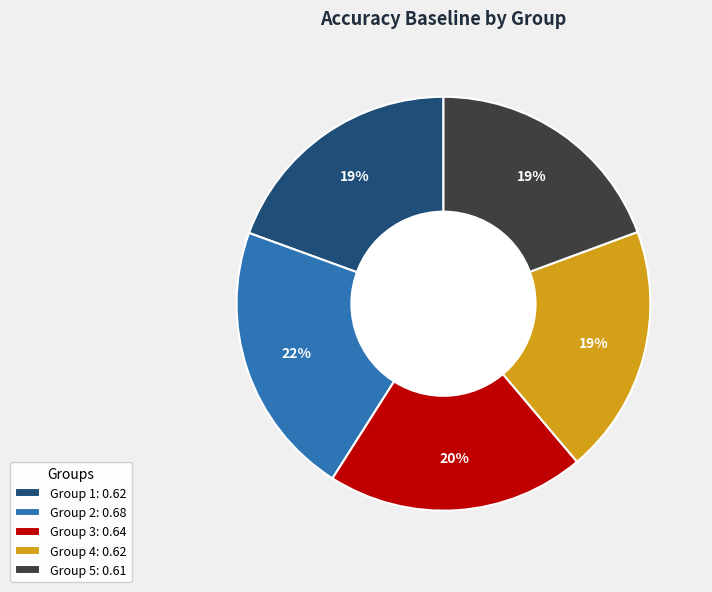

Between Group 1: 0.62 and Group 2: 0.68, which is larger?

Group 2: 0.68